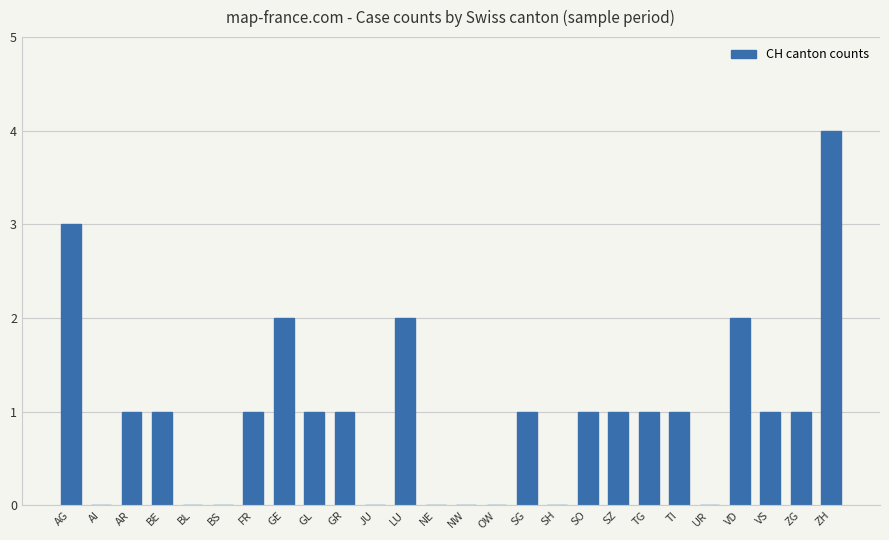

What is the change in value from AI to TG?

+1